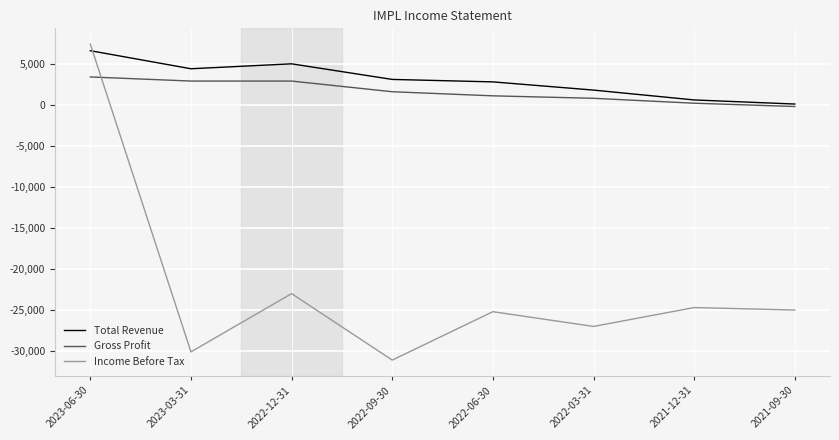

Where does the Total Revenue series first go above 3100?

2023-06-30